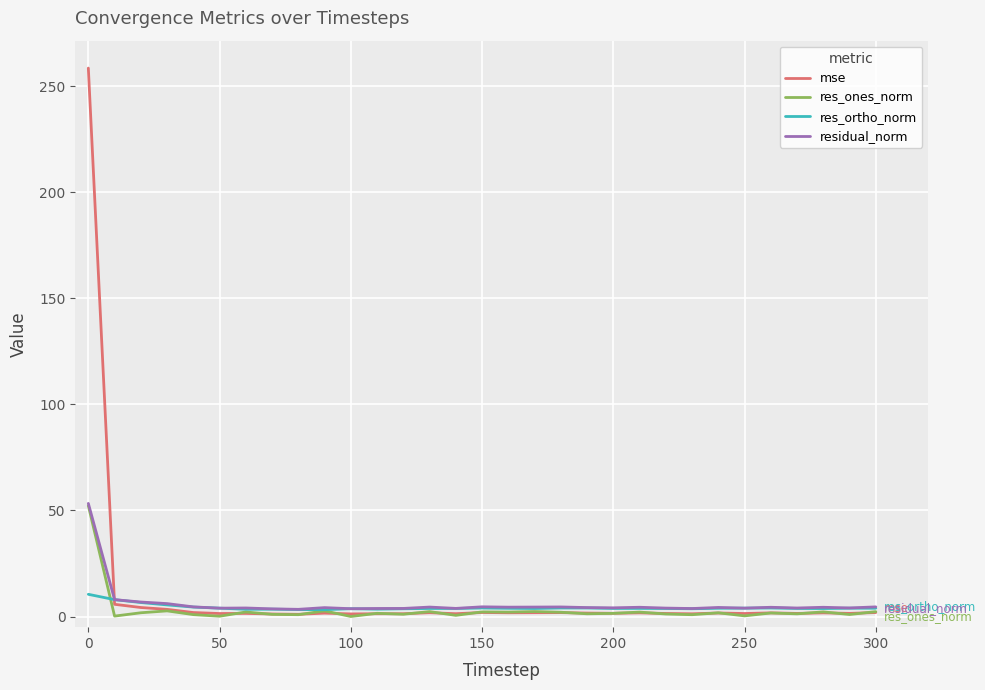

What is the highest value of the residual_norm series?

53.3